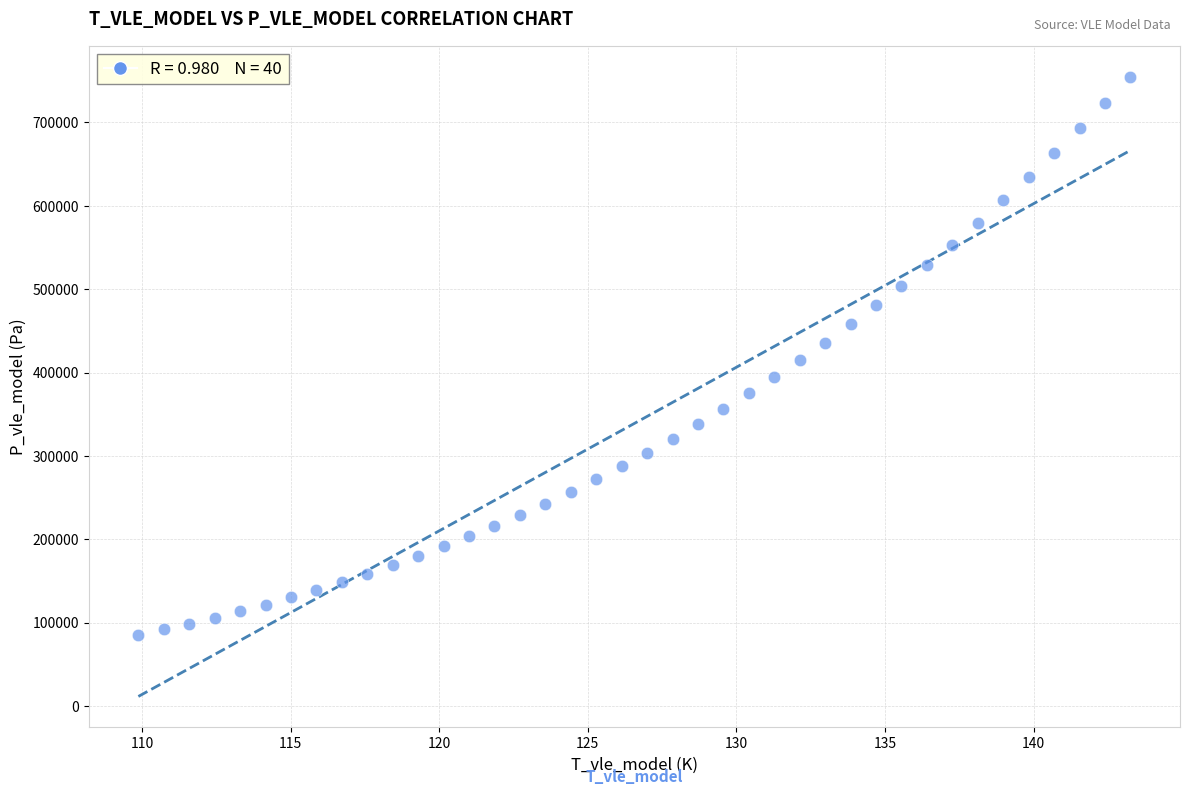

What is the range of X values (max minus min)?

33.4